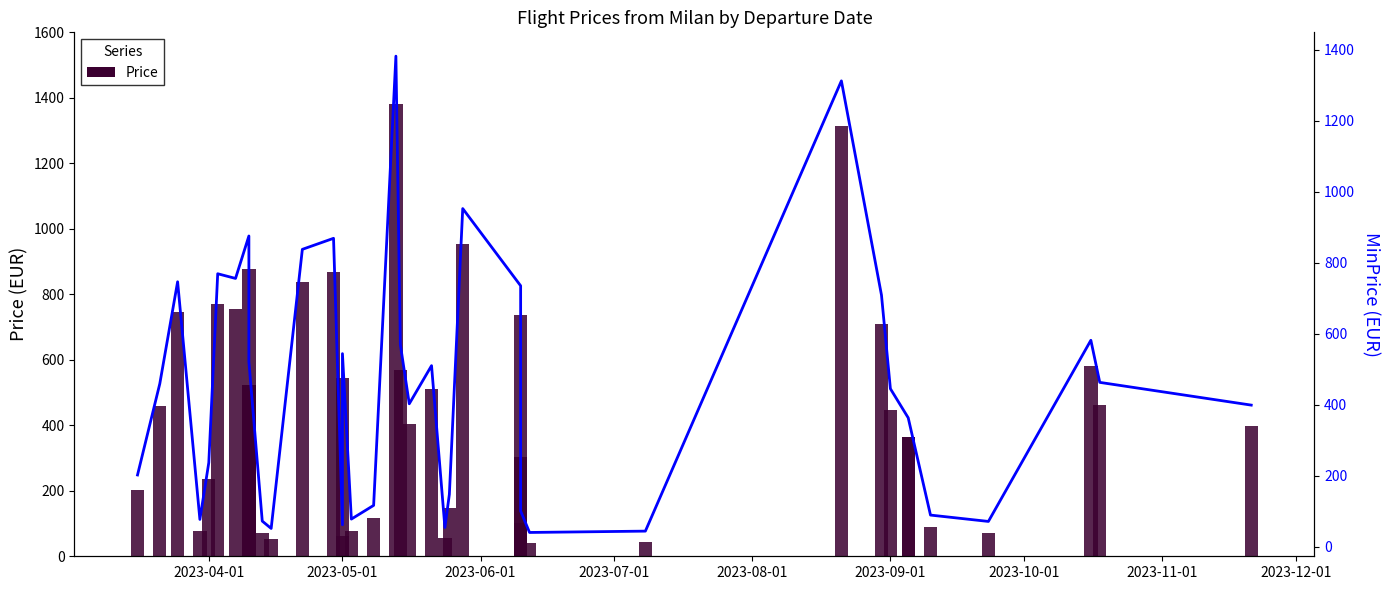

Does the chart contain stacked bars?

No